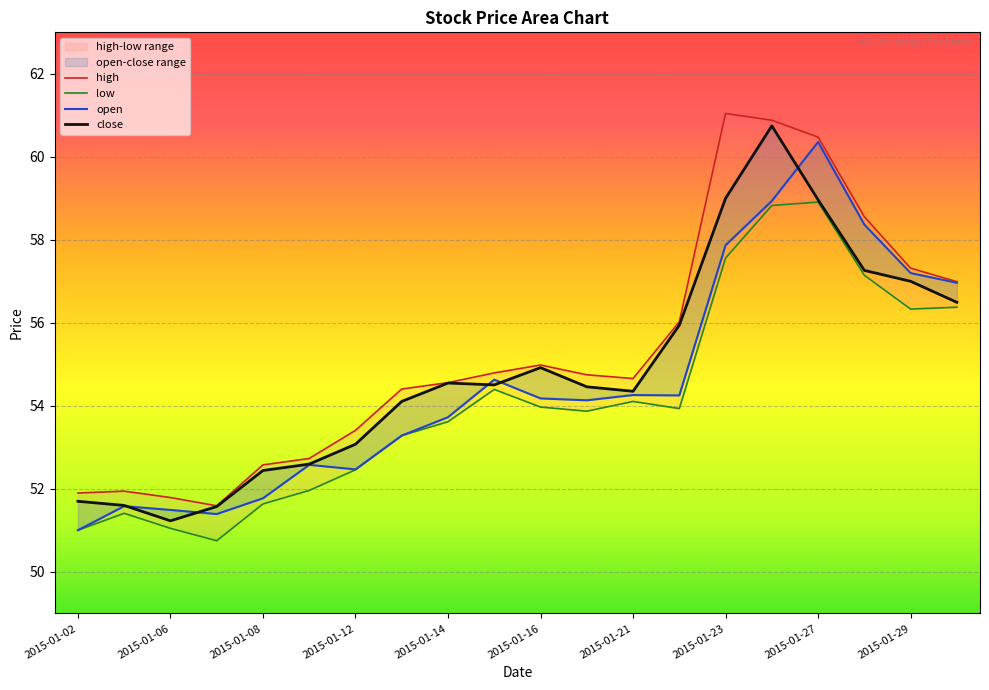

How many lines are shown in the chart?

4